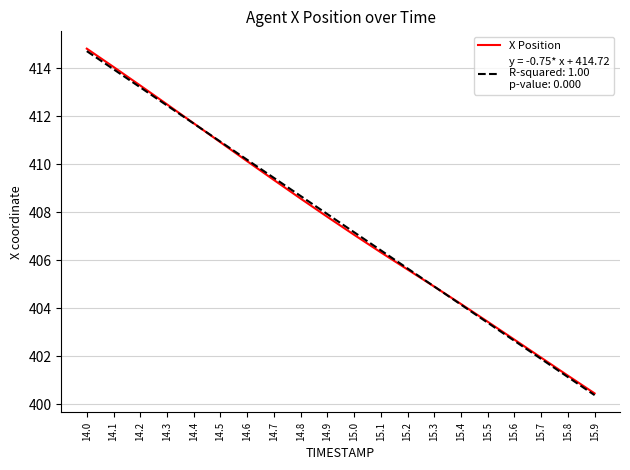

What is the total value across all series at 14.2?

826.5